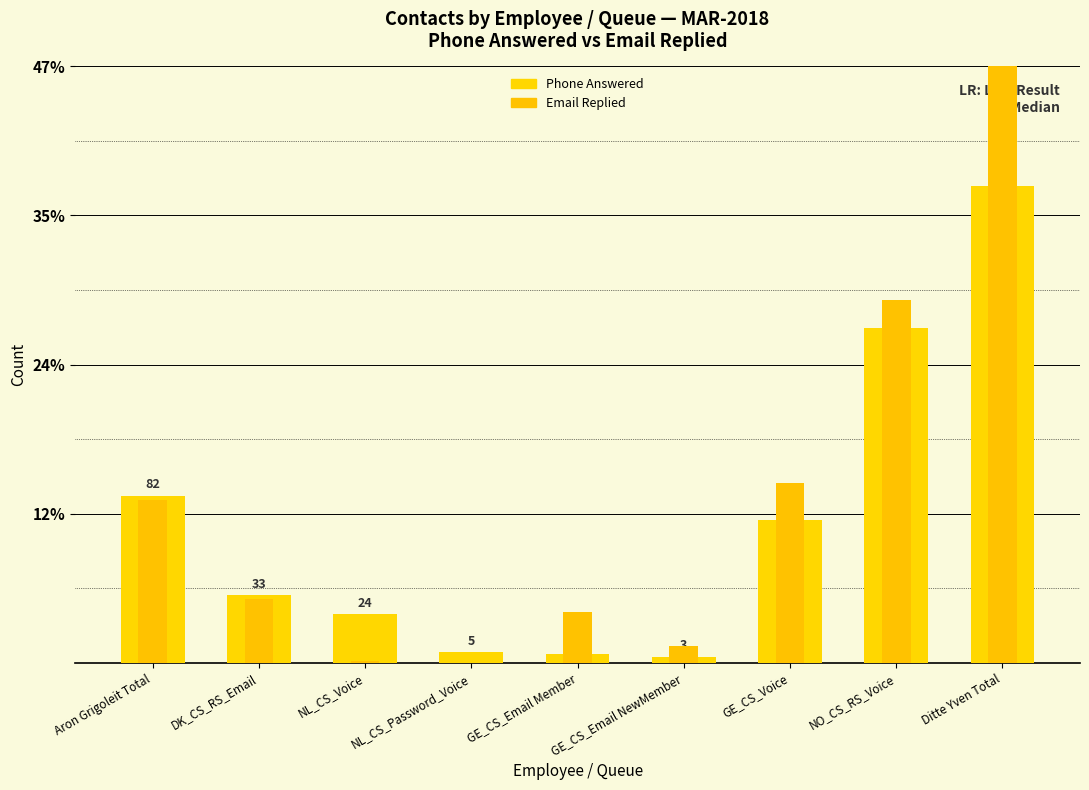

The value of Email Replied at NO_CS_RS_Voice is 178. True or false?

True